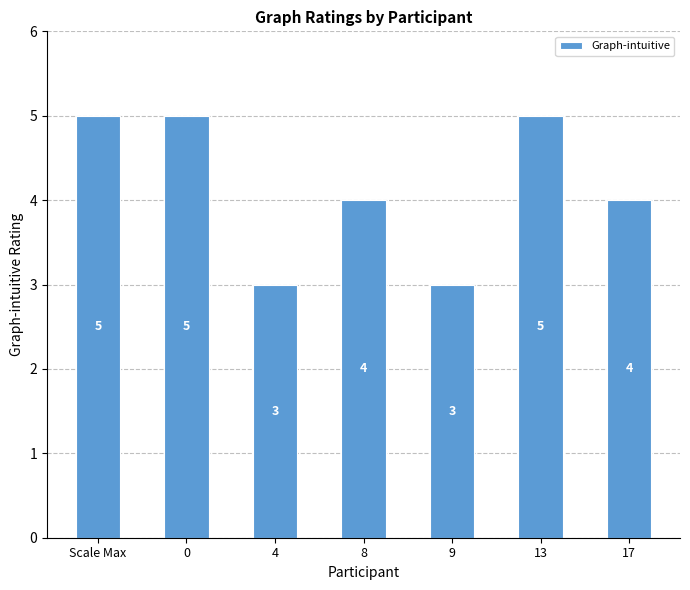

How many distinct data groups are displayed?

1